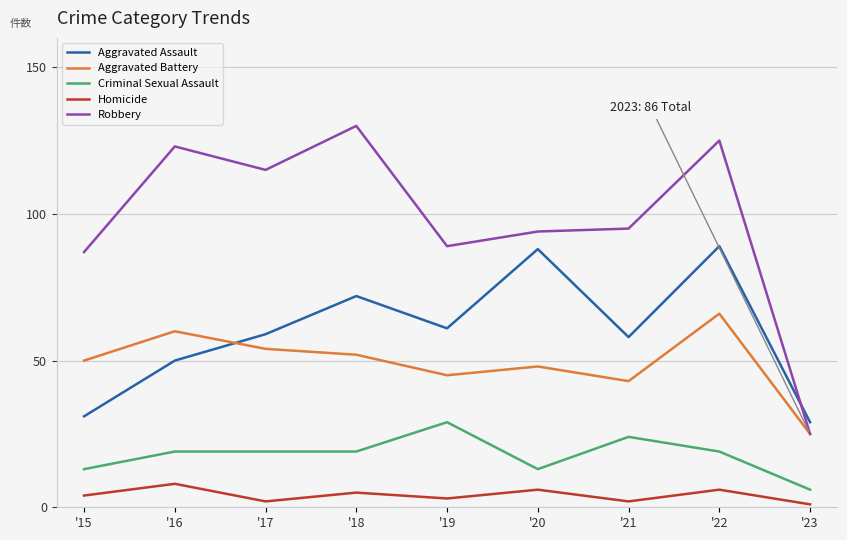

True or false: Criminal Sexual Assault and Robbery cross at least once.

False